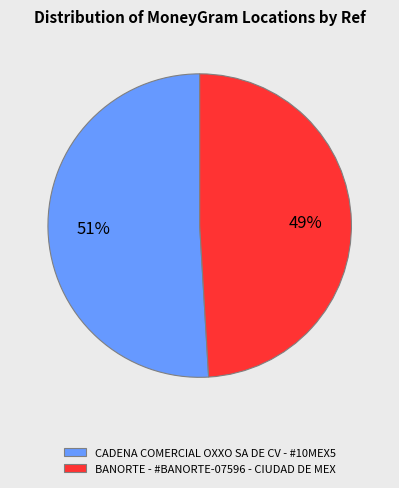

Is it true that BANORTE - #BANORTE-07596 - CIUDAD DE MEX is 62% of the pie?

False